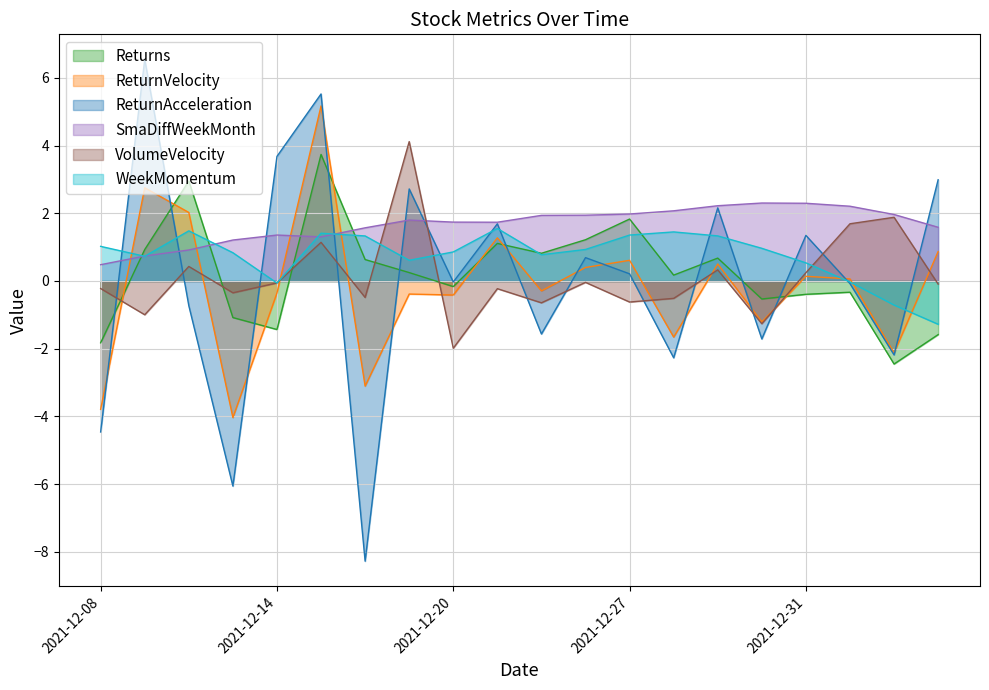

At which label does ReturnAcceleration first exceed 0?

2021-12-09